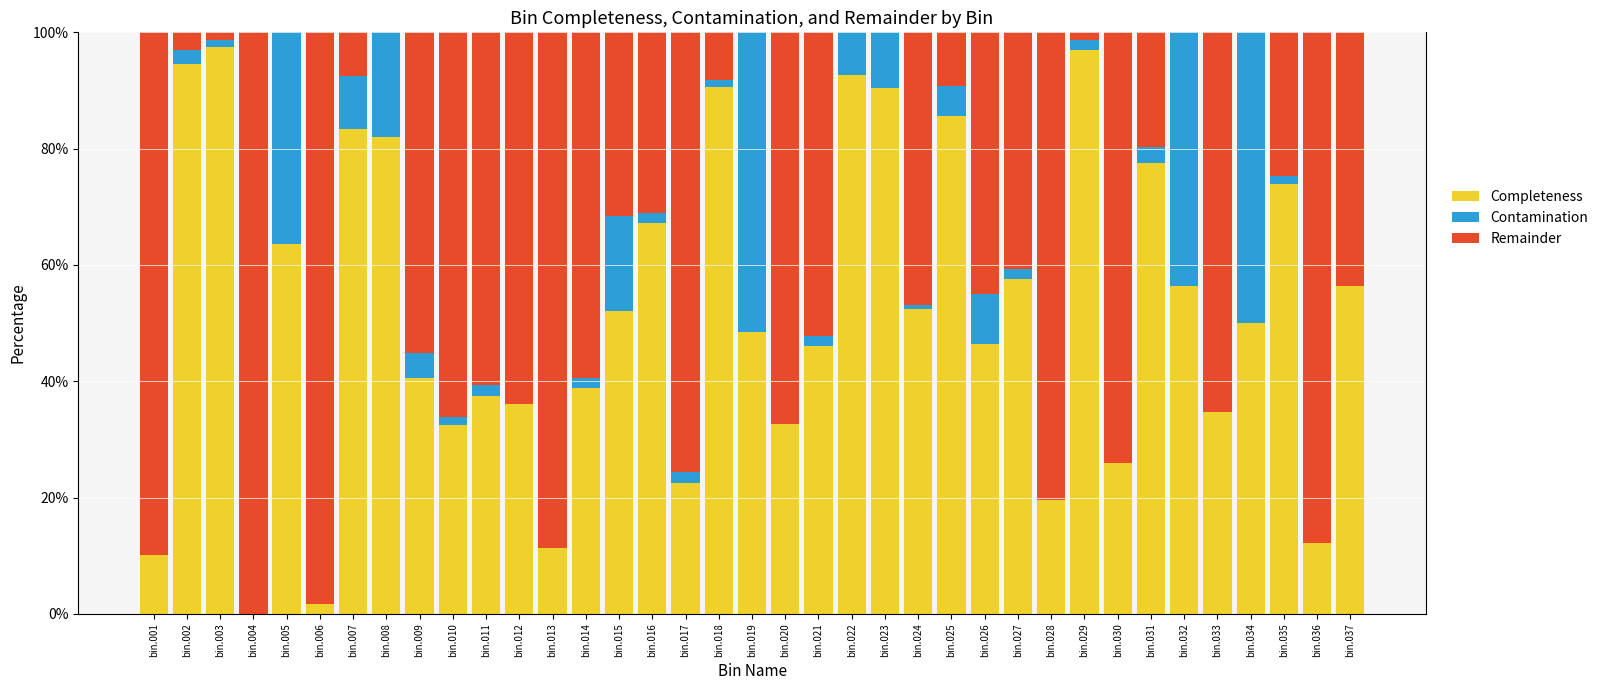

What are all the series names shown in the legend?

Completeness, Contamination, Remainder